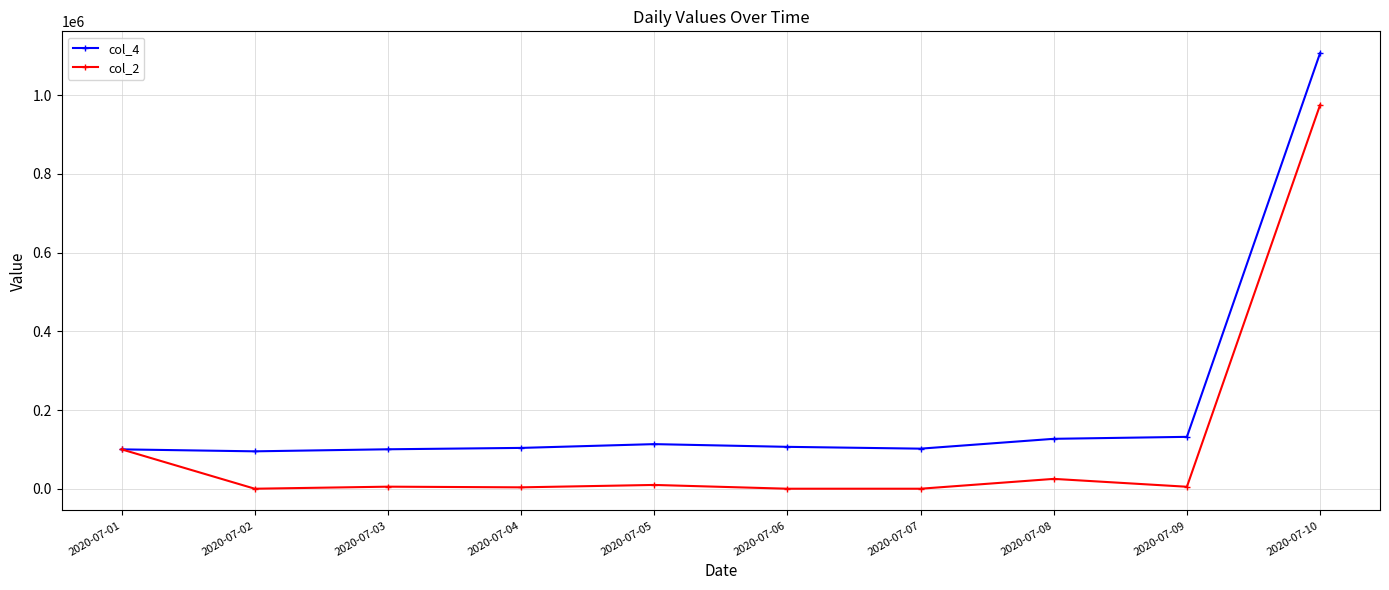

The value of col_2 at 2020-07-02 is -610618. True or false?

False